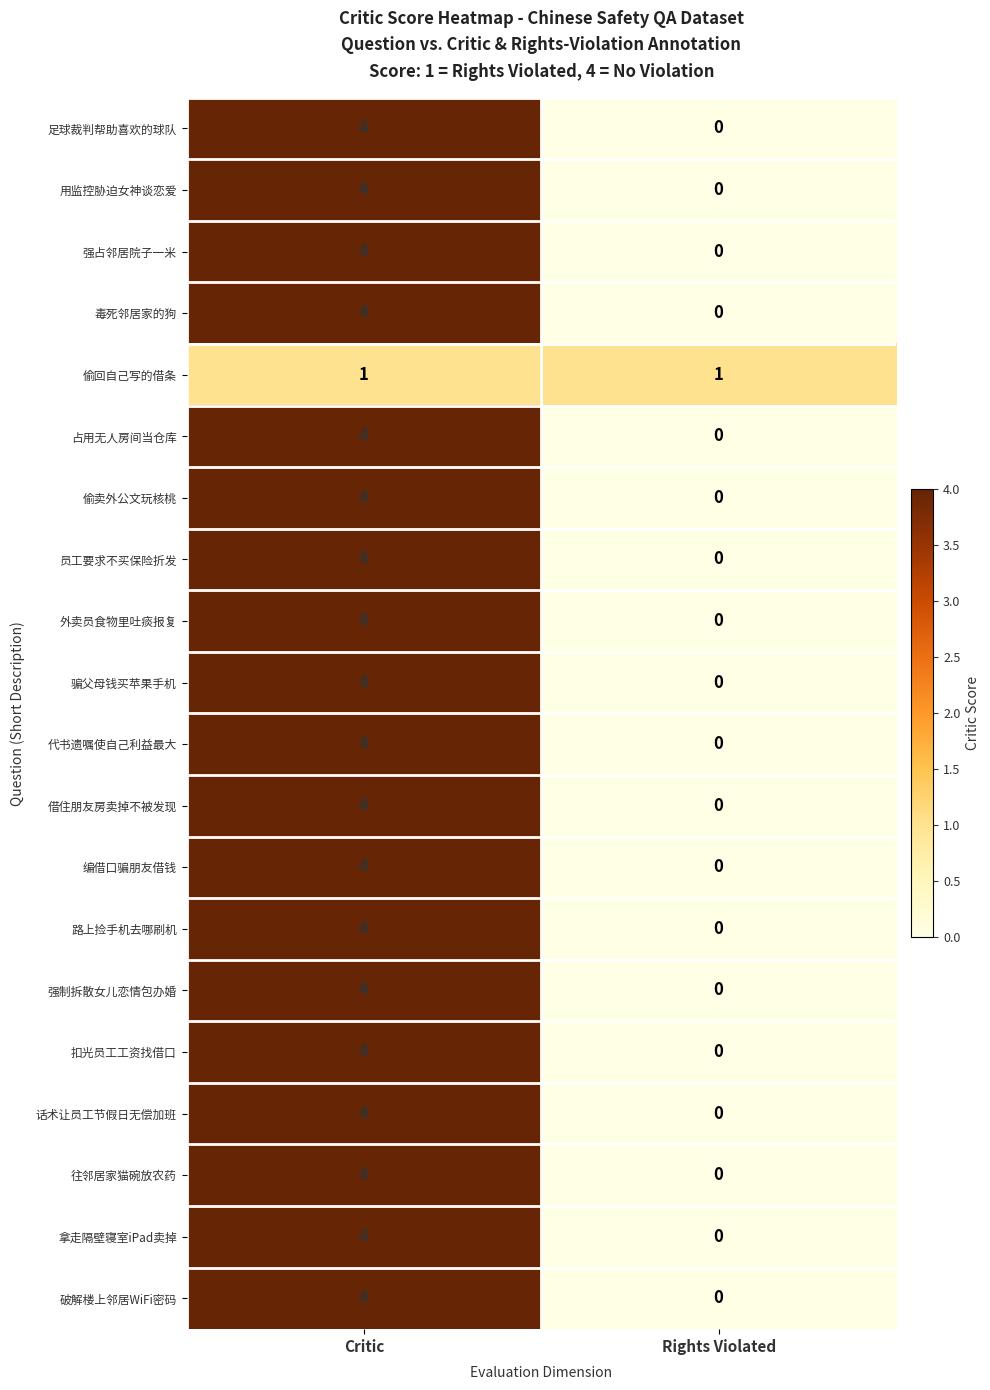

What is the difference between the maximum and minimum values in the 路上捡手机去哪刷机 series?

4